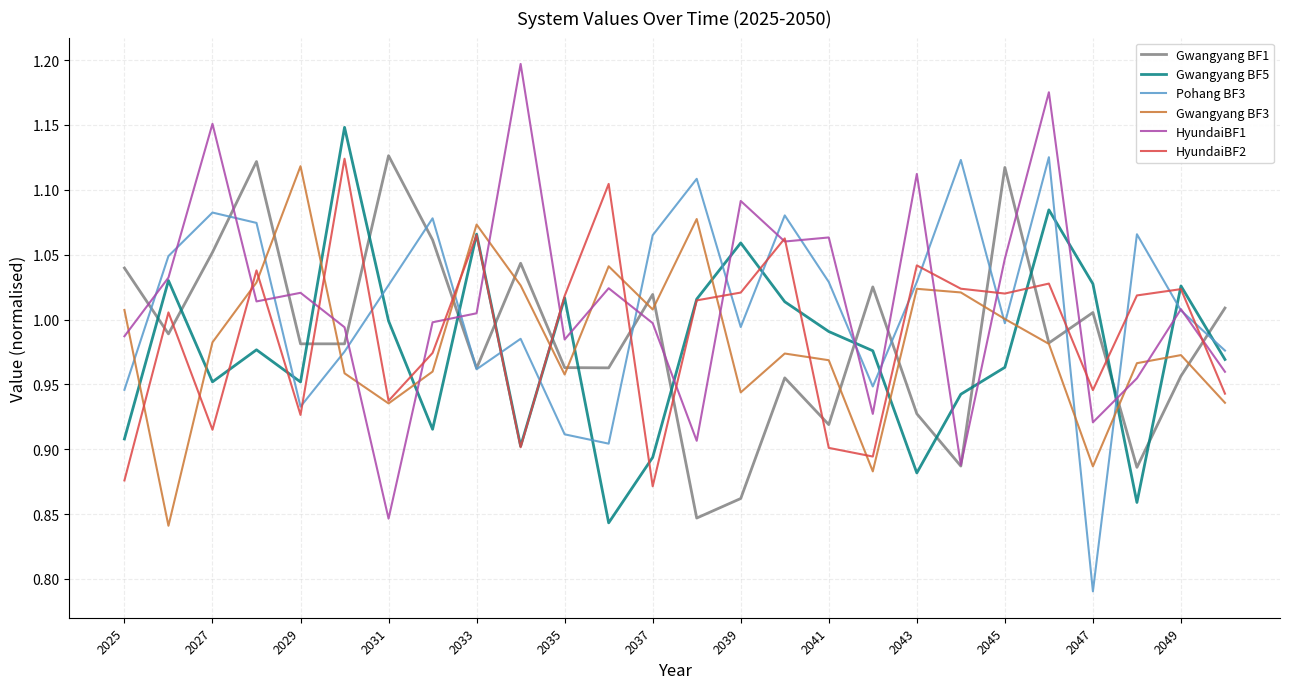

True or false: Gwangyang BF3 and HyundaiBF1 cross at least once.

True